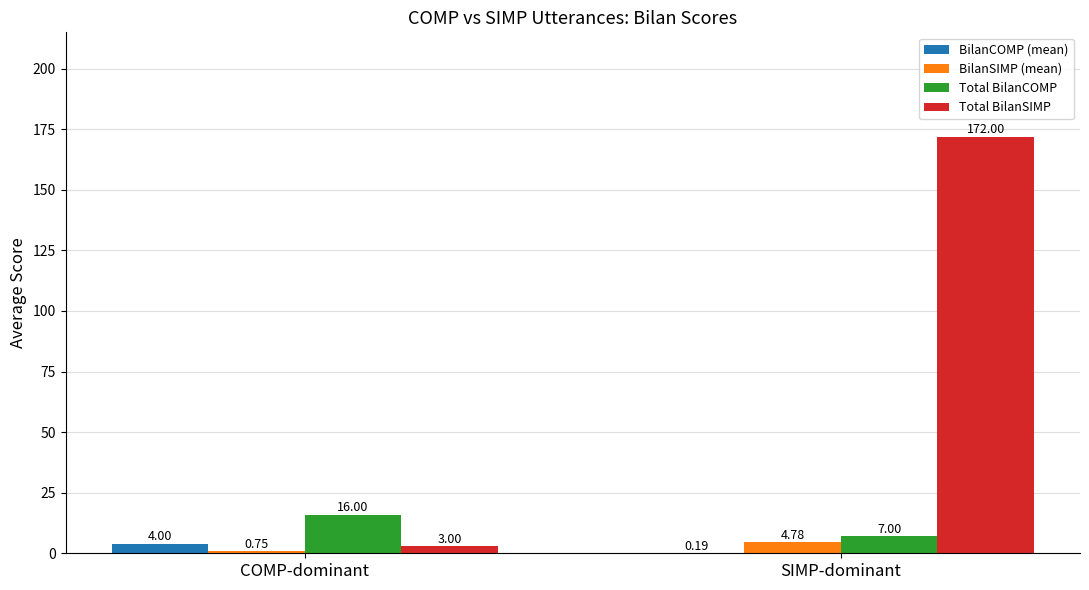

At which label is Total BilanSIMP closest to 87?

COMP-dominant